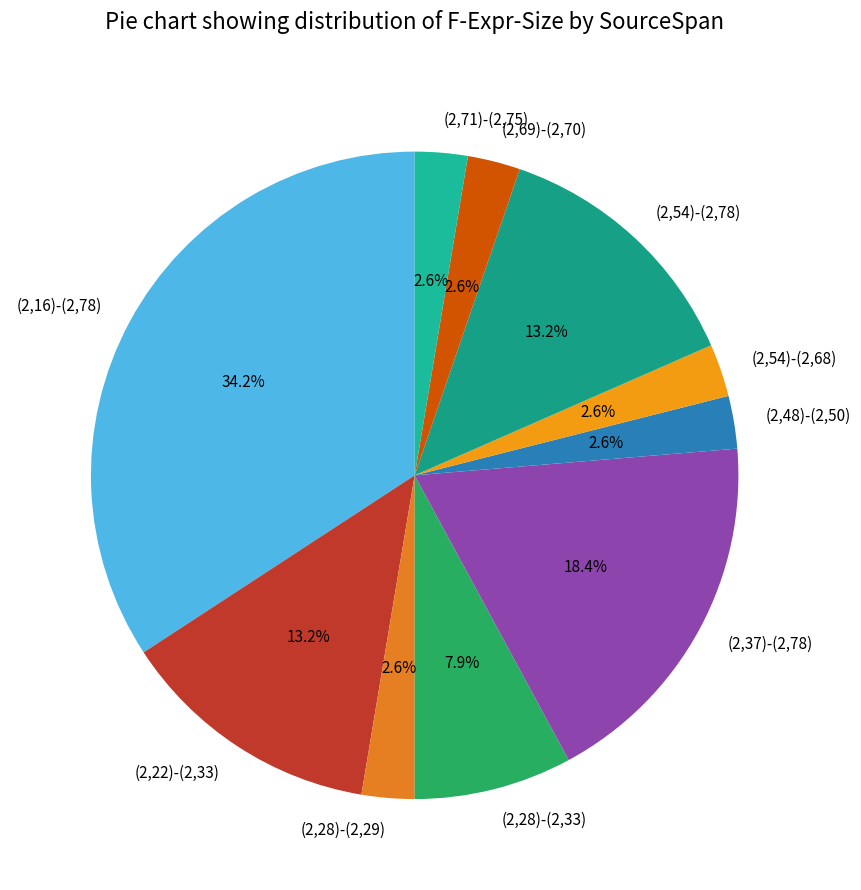

How many segments does this pie chart have?

10